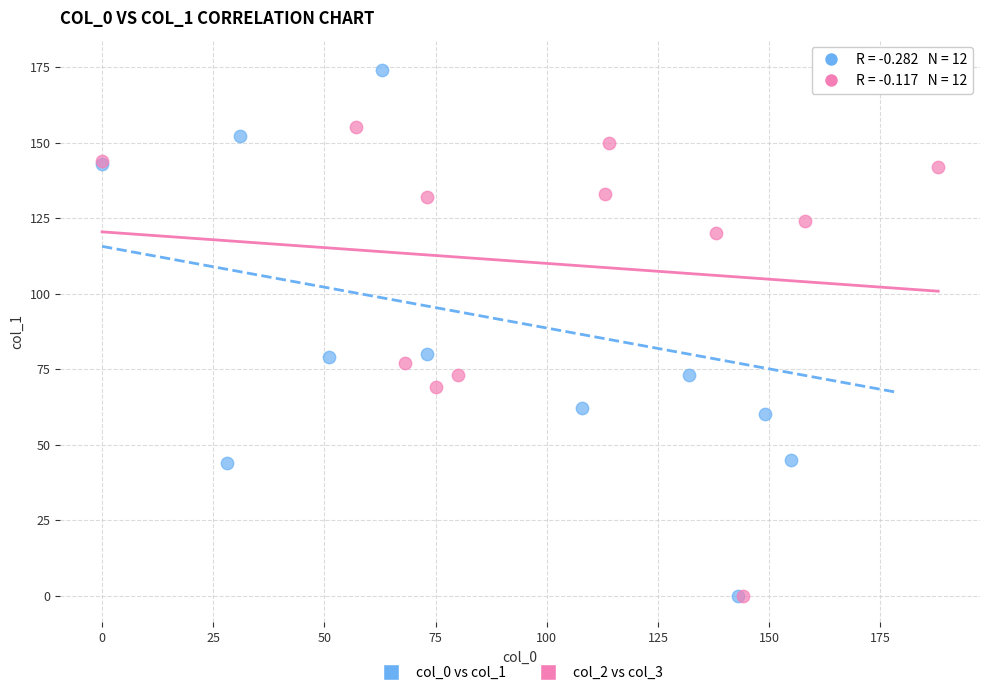

What are all the series names shown in the legend?

col_0 vs col_1, col_2 vs col_3